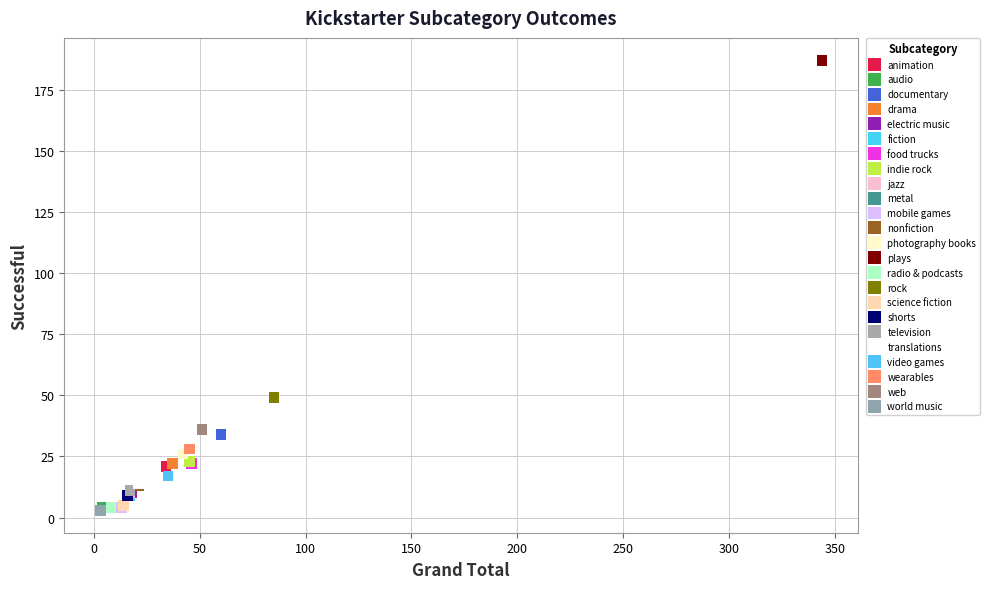

Which series contains the highest Y value?

plays